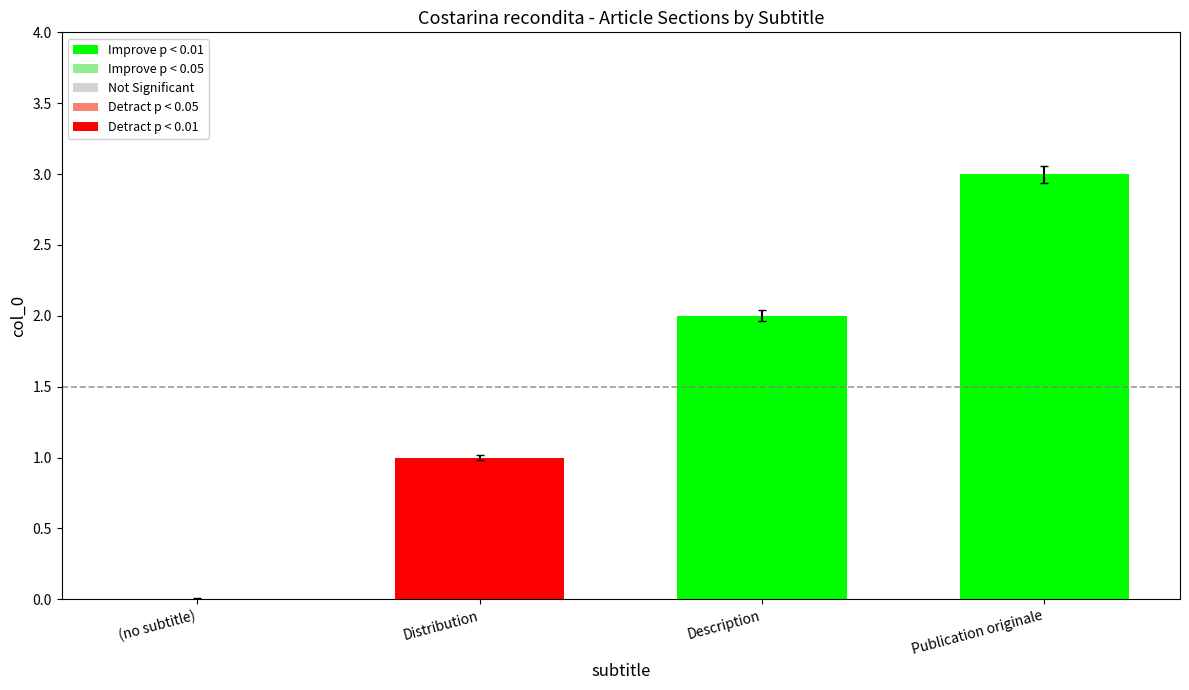

Reading right to left, extract all data points from this chart.

Publication originale=3	Description=2	Distribution=1	(no subtitle)=0